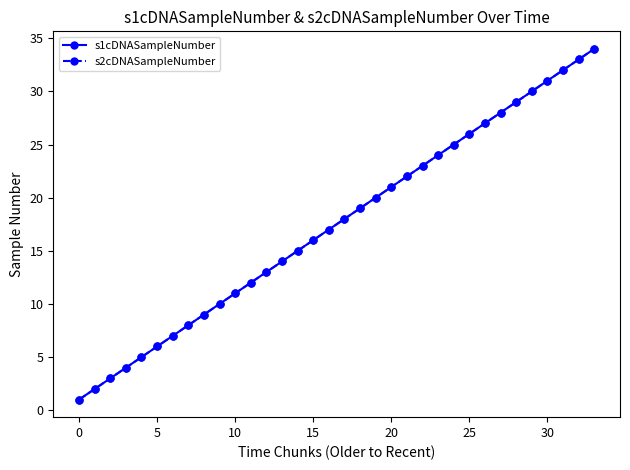

At how many categories does at least one series exceed 30?

4